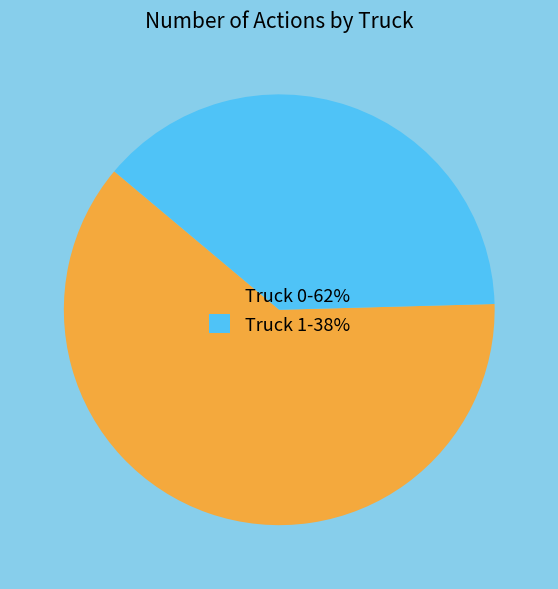

Approximately how many times larger is the value at Truck 0-62% compared to Truck 1-38%?

1.6